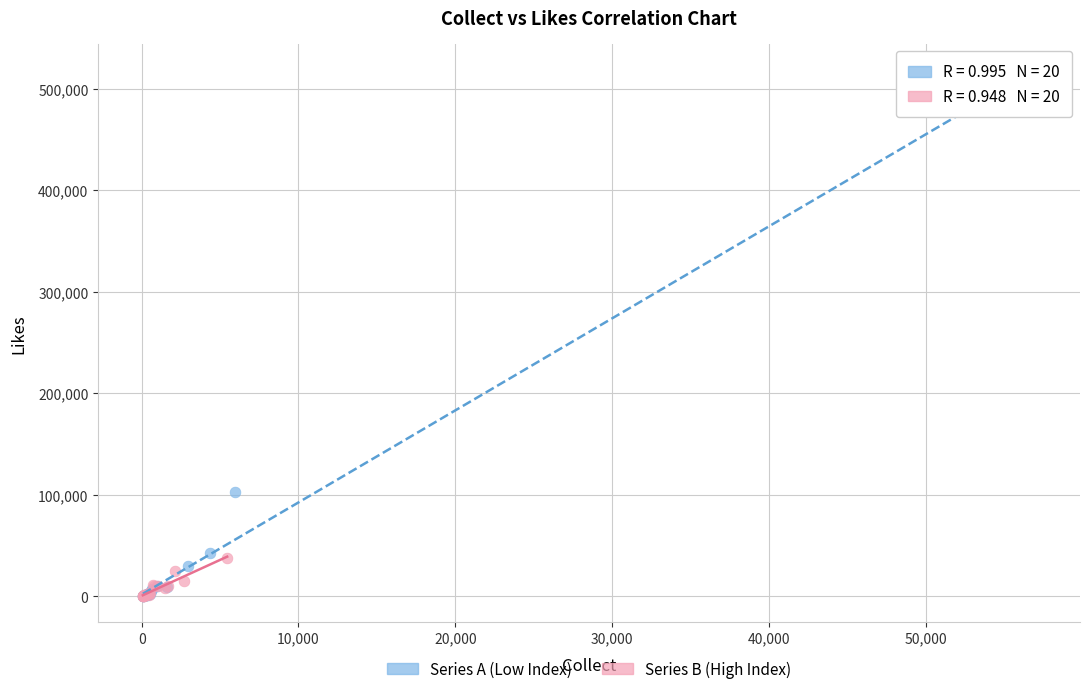

Which series contains the highest Y value?

Series A (Low Index)